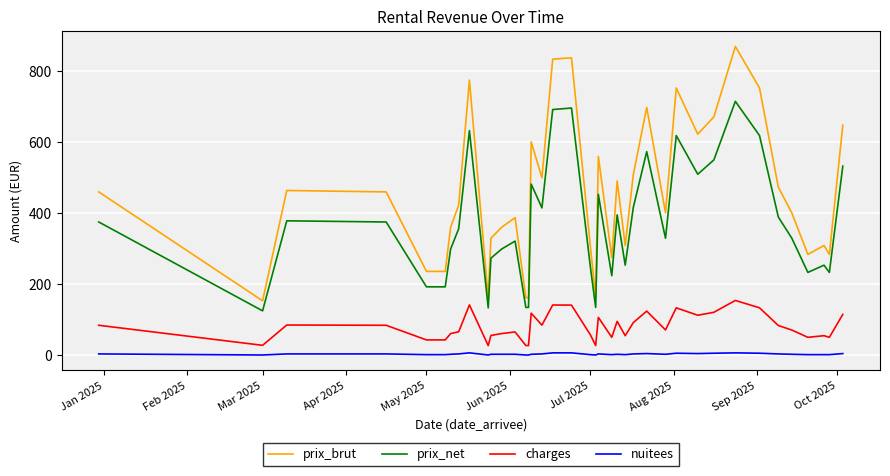

How many lines are shown in the chart?

4